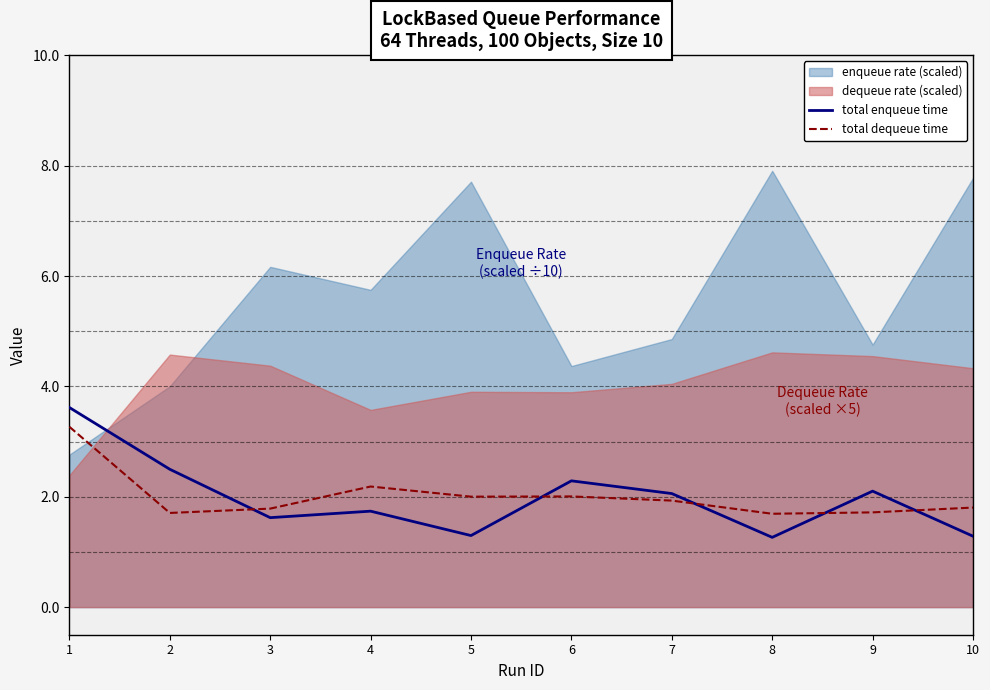

What is the maximum value for total dequeue time?

3.3